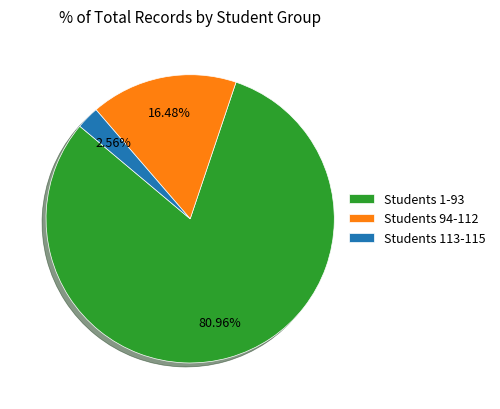

To the nearest percent, what is the difference between the largest and smallest slice percentages?

78%